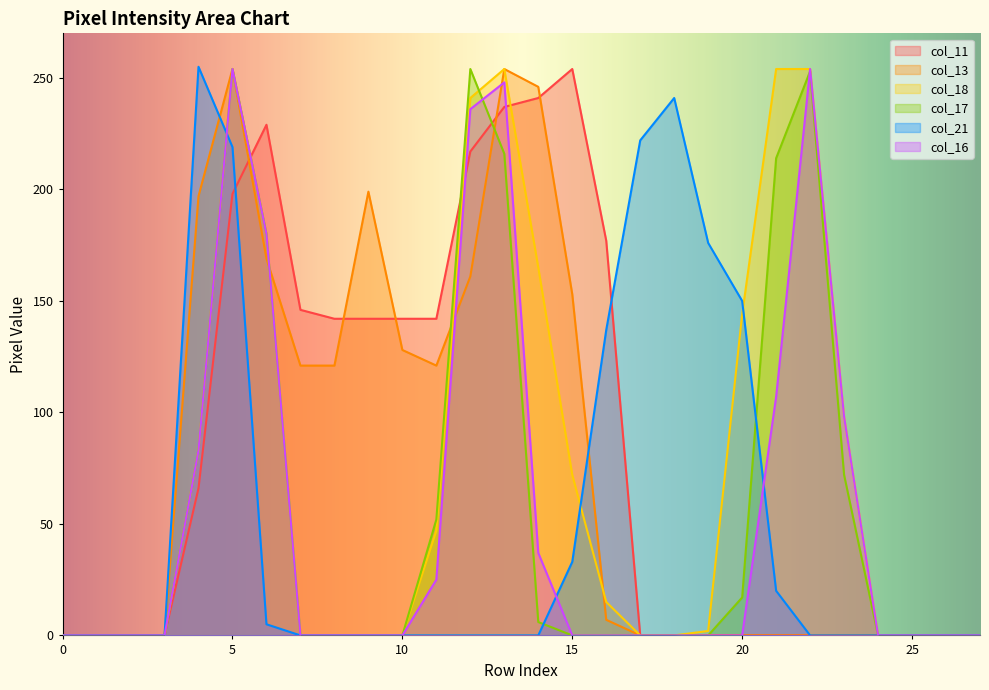

Is it true that col_17 equals 151 at 7?

False